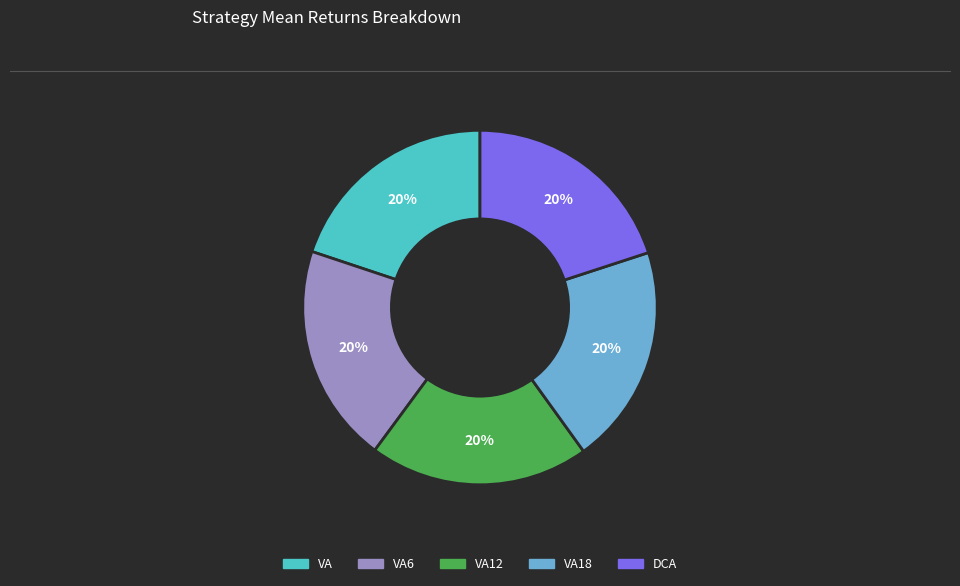

To the nearest percent, what is the average slice percentage?

20%